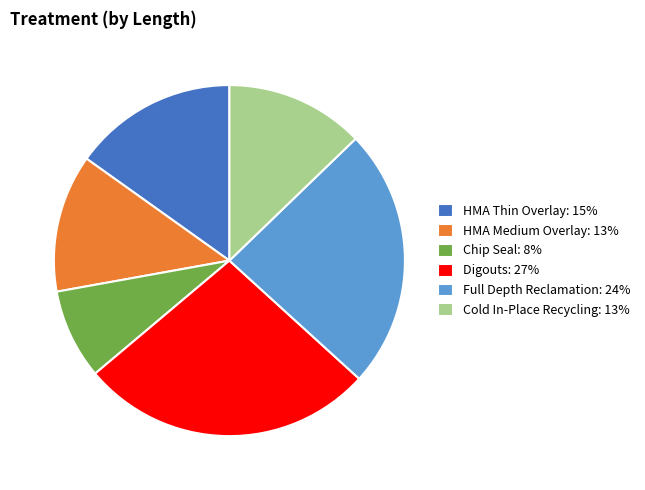

What is the ratio of the value at Full Depth Reclamation: 24% to the value at HMA Thin Overlay: 15%?

1.6